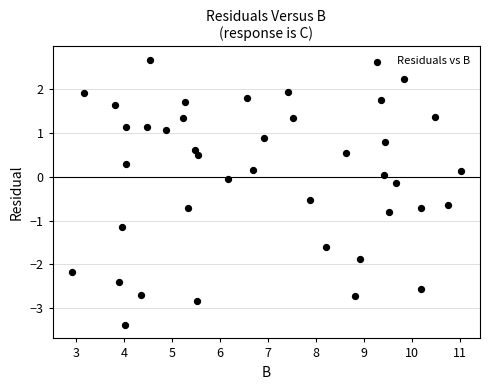

What is the range of Y values (max minus min)?

6.1